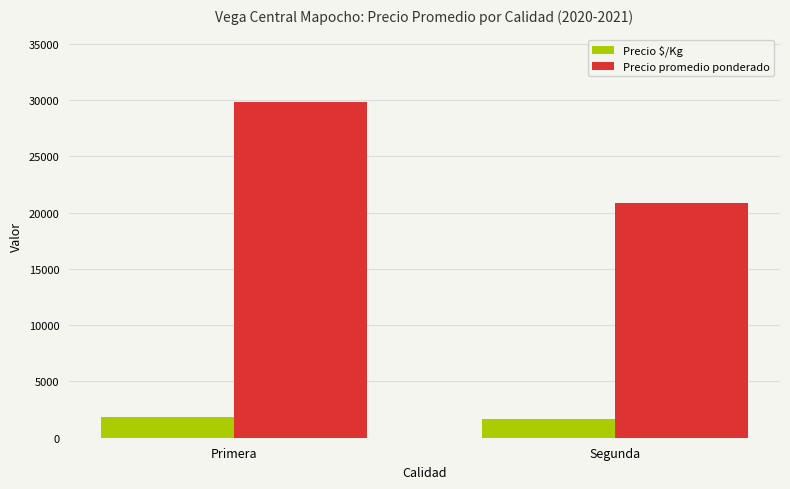

Is it true that Precio promedio ponderado equals 45864 at Primera?

False